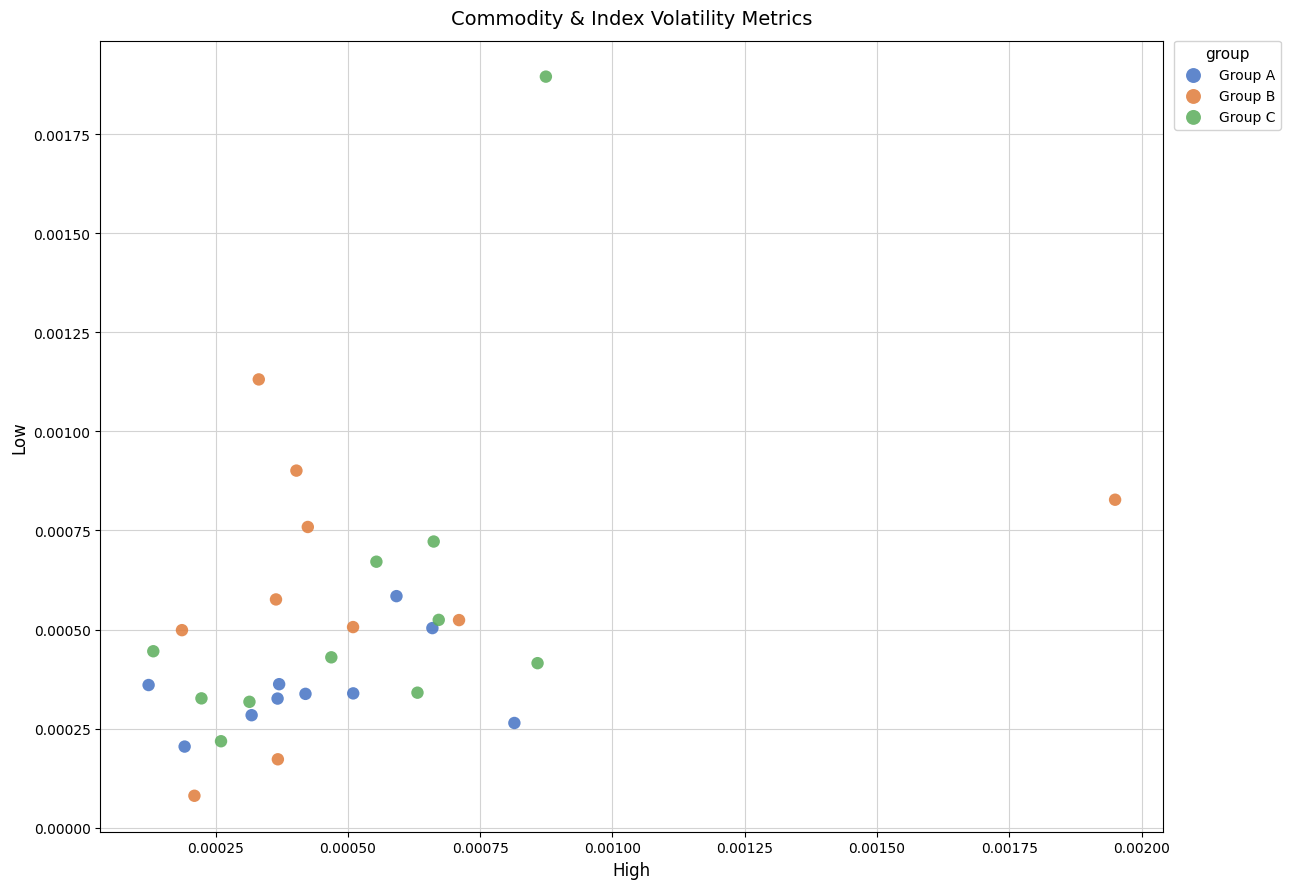

Which series reaches the minimum Y coordinate?

Group B